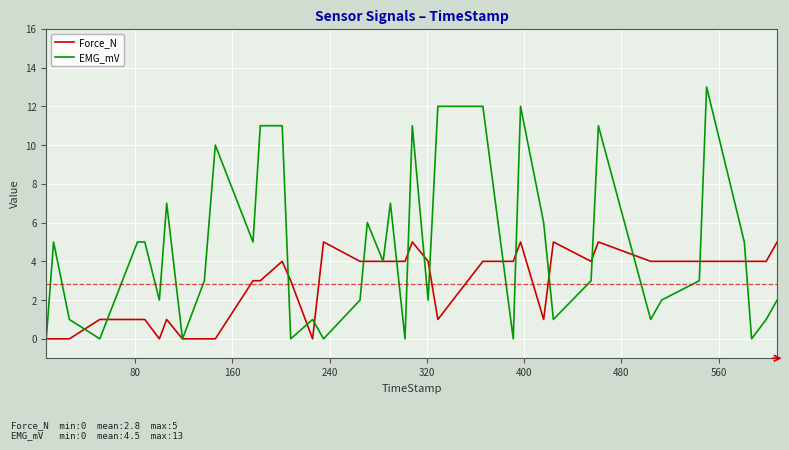

After their last crossing, which series has the higher values: Force_N or EMG_mV?

Force_N